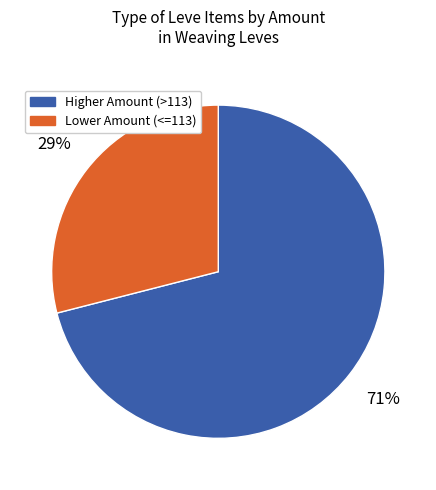

To the nearest percent, what is the difference between the largest and smallest slice percentages?

42%